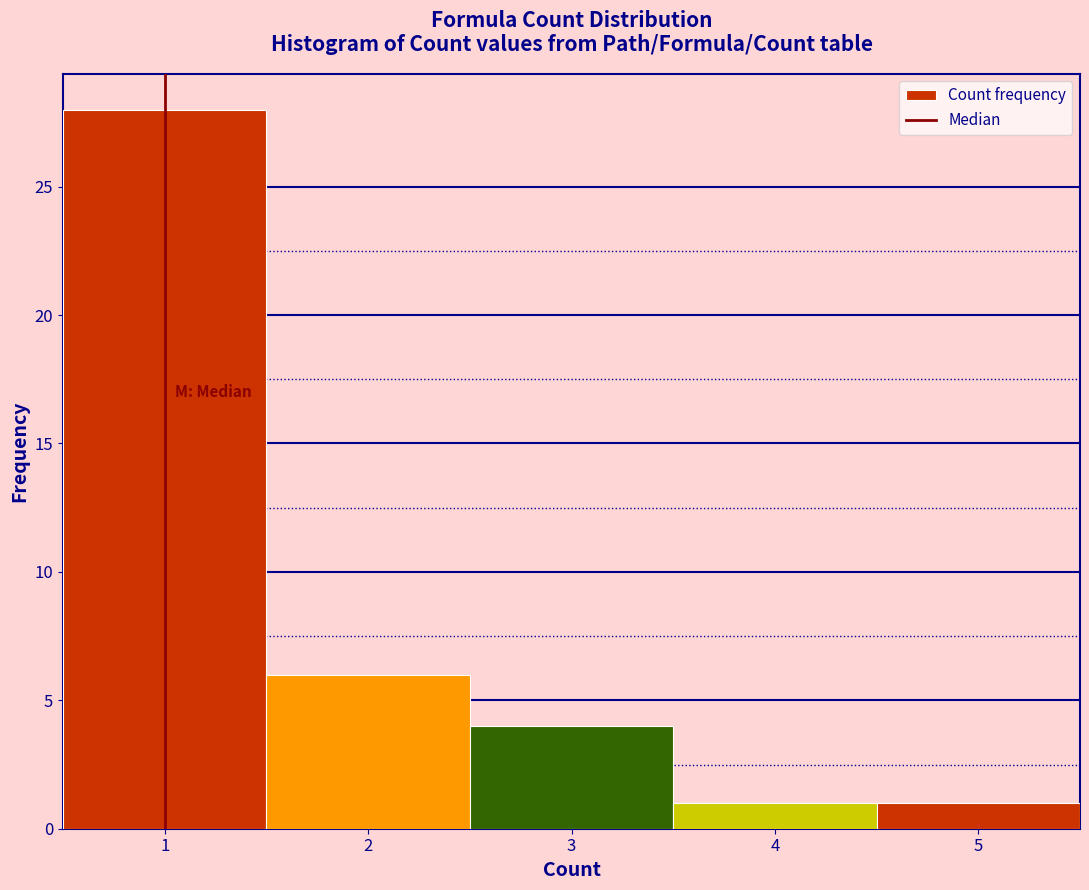

Reading left to right, transcribe this chart: for each bar, give the range it covers on the x-axis and its height. The values are not printed on the chart, so give them approximately, as read against the axis.

0.5 to 1.5: 28
1.5 to 2.5: 6
2.5 to 3.5: 4
3.5 to 4.5: 1
4.5 to 5.5: 1